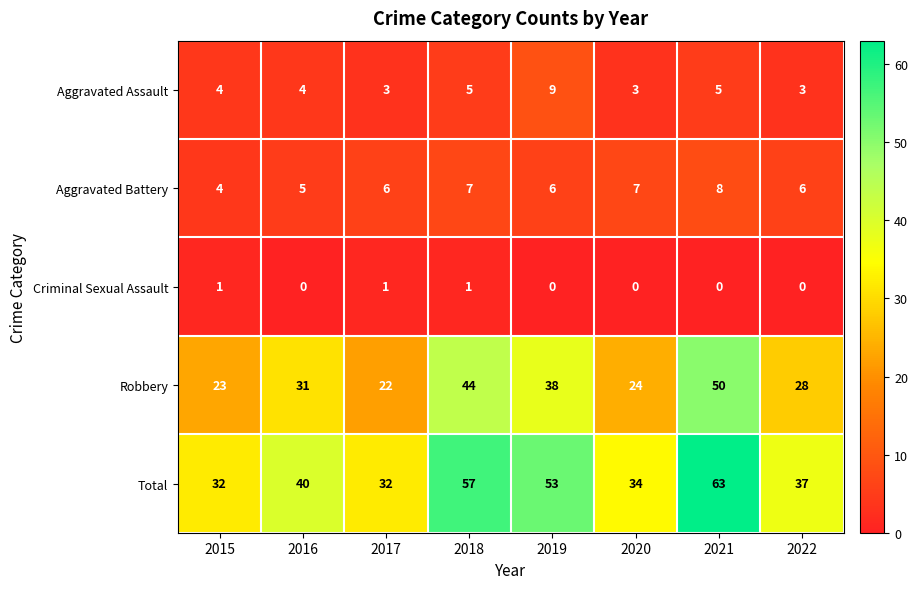

What is the greatest value displayed?

63